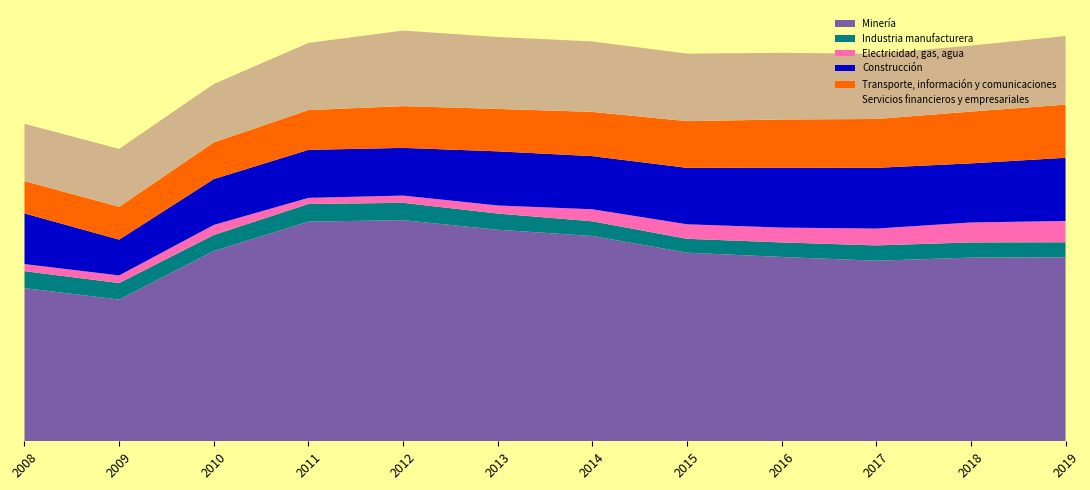

Reading left to right, transcribe all the data shown in this chart.

Minería: 2008=928	2009=859	2010=1153	2011=1331	2012=1340	2013=1282	2014=1244	2015=1143	2016=1117	2017=1094	2018=1113	2019=1115
Industria manufacturera: 2008=103	2009=100	2010=97	2011=107	2012=105	2013=98	2014=89	2015=84	2016=88	2017=93	2018=92	2019=91
Electricidad, gas, agua: 2008=43	2009=46	2010=61	2011=37	2012=44	2013=49	2014=73	2015=88	2016=90	2017=102	2018=121	2019=129
Construcción: 2008=307	2009=217	2010=278	2011=291	2012=289	2013=328	2014=322	2015=342	2016=363	2017=368	2018=358	2019=383
Transporte, información y comunicaciones: 2008=196	2009=199	2010=222	2011=241	2012=253	2013=257	2014=268	2015=283	2016=292	2017=296	2018=314	2019=322
Servicios financieros y empresariales: 2008=347	2009=351	2010=354	2011=407	2012=458	2013=436	2014=427	2015=409	2016=404	2017=395	2018=400	2019=416